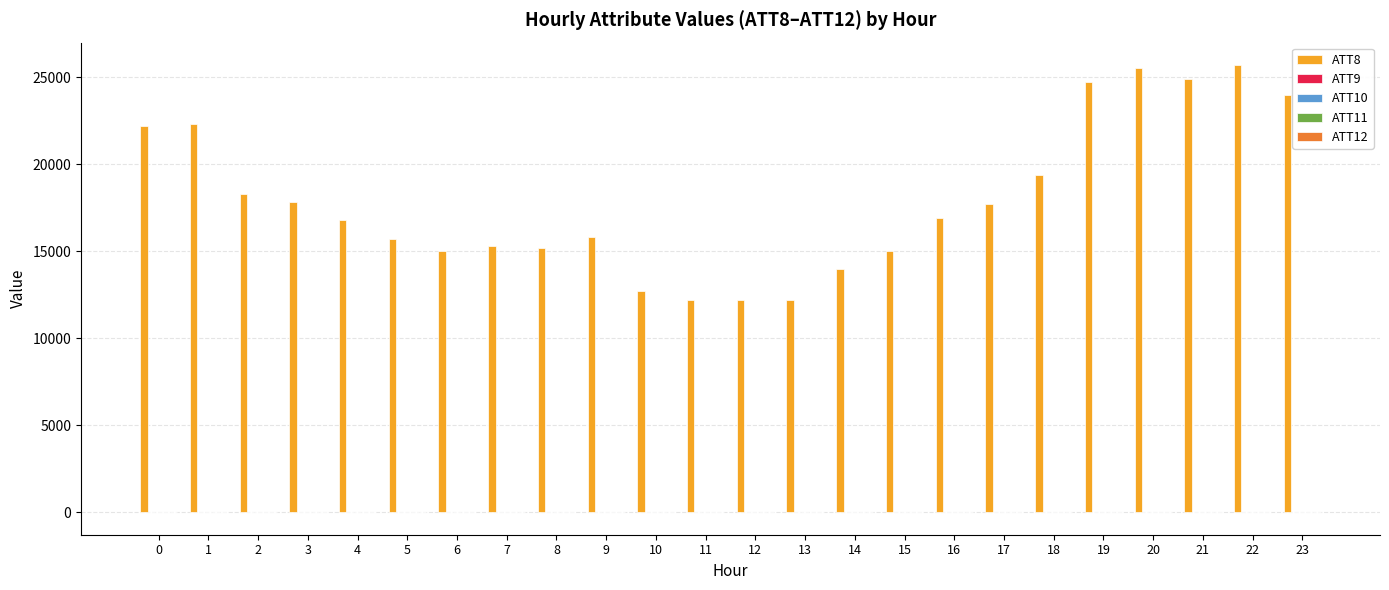

Which series has the largest range (max minus min)?

ATT8